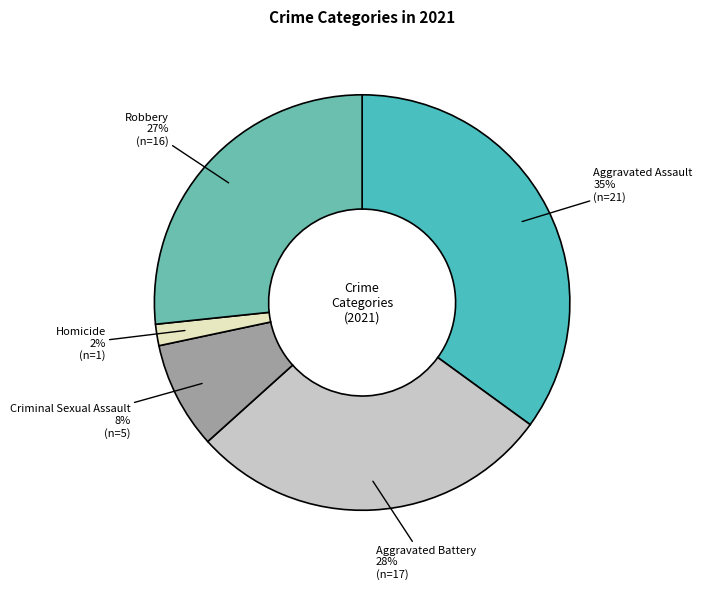

How many segments does this pie chart have?

5